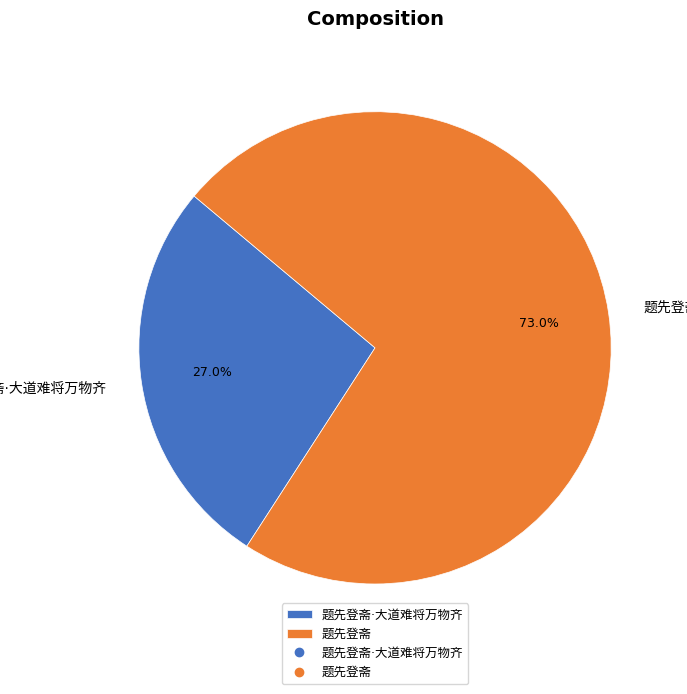

Is there a majority slice in this chart?

Yes